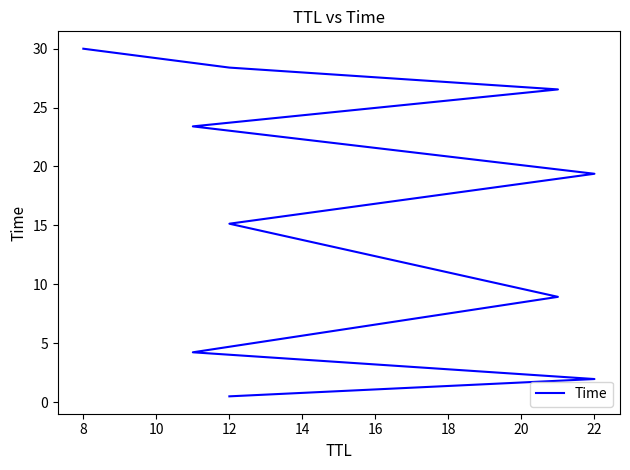

How many lines are shown in the chart?

1